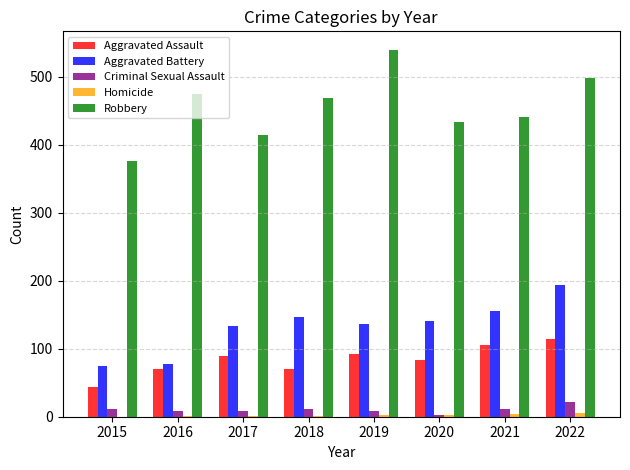

What is the spread (max minus min) of values at 2019?

538